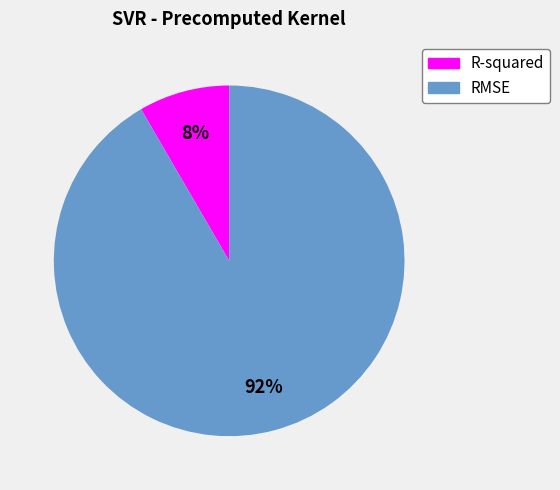

Count the number of slices in the pie.

2